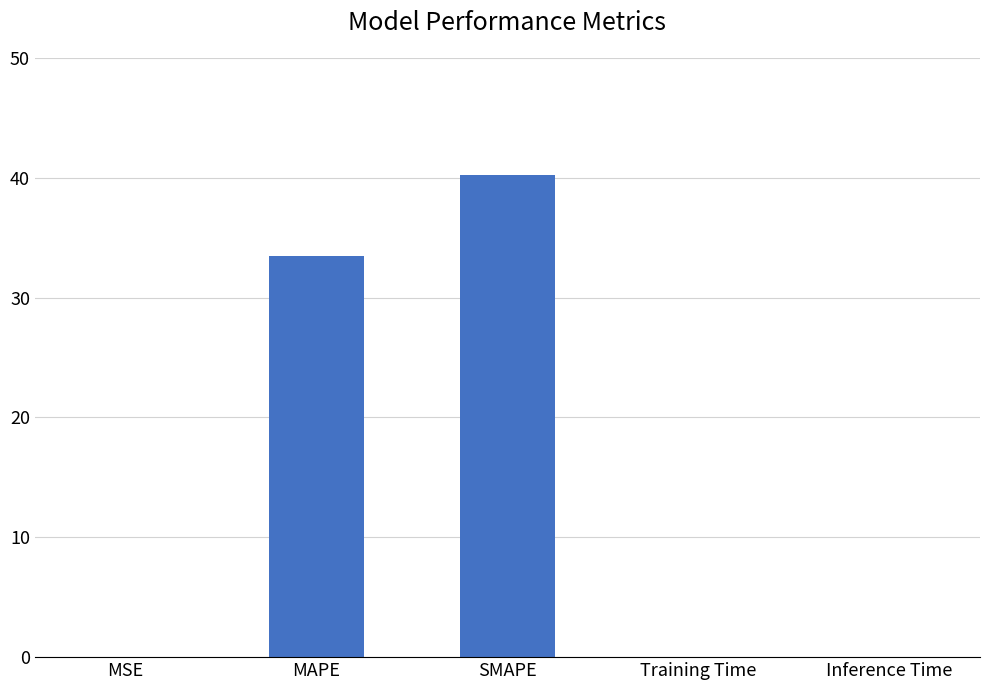

What is the sum of all values?

73.8